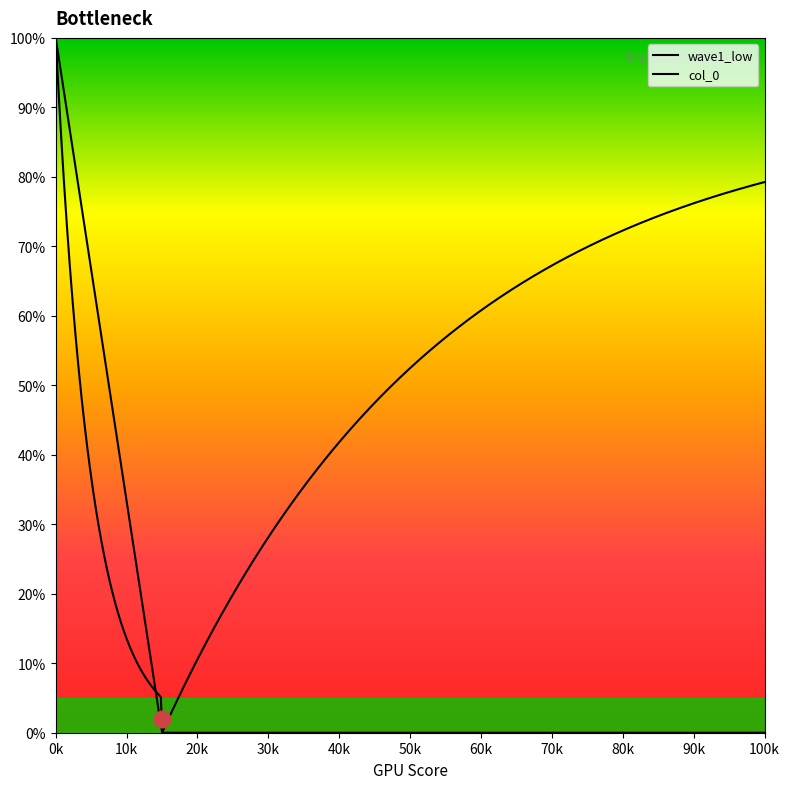

Does the chart have visible grid lines?

No